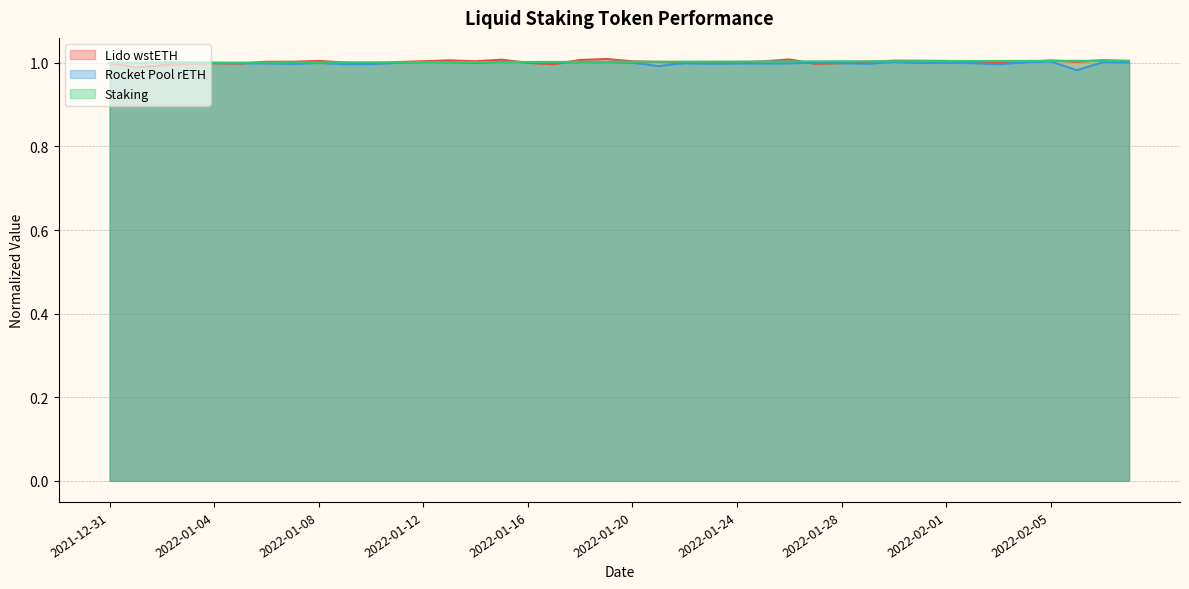

Where do Lido wstETH and Staking first cross each other?

2022-01-05 and 2022-01-06